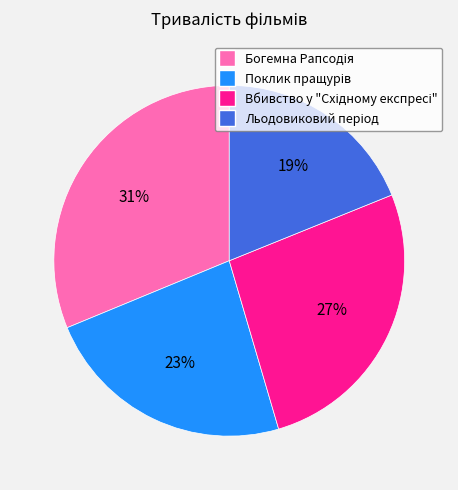

To the nearest percent, what is the difference between the largest and smallest slice percentages?

12%